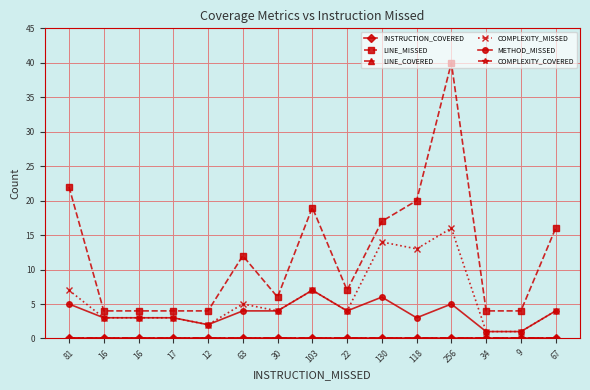

Reading left to right, transcribe all the data shown in this chart.

INSTRUCTION_COVERED: 0	0	0	0	0	0	0	0	0	0	0	0	0	0	0
LINE_MISSED: 22	4	4	4	4	12	6	19	7	17	20	40	4	4	16
LINE_COVERED: 0	0	0	0	0	0	0	0	0	0	0	0	0	0	0
COMPLEXITY_MISSED: 7	3	3	3	2	5	4	7	4	14	13	16	1	1	4
METHOD_MISSED: 5	3	3	3	2	4	4	7	4	6	3	5	1	1	4
COMPLEXITY_COVERED: 0	0	0	0	0	0	0	0	0	0	0	0	0	0	0